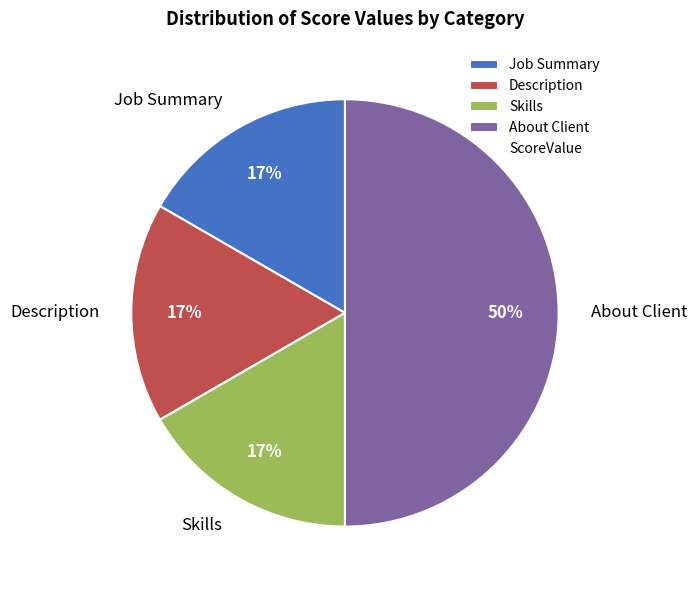

True or false: About Client accounts for 50% of the total.

True